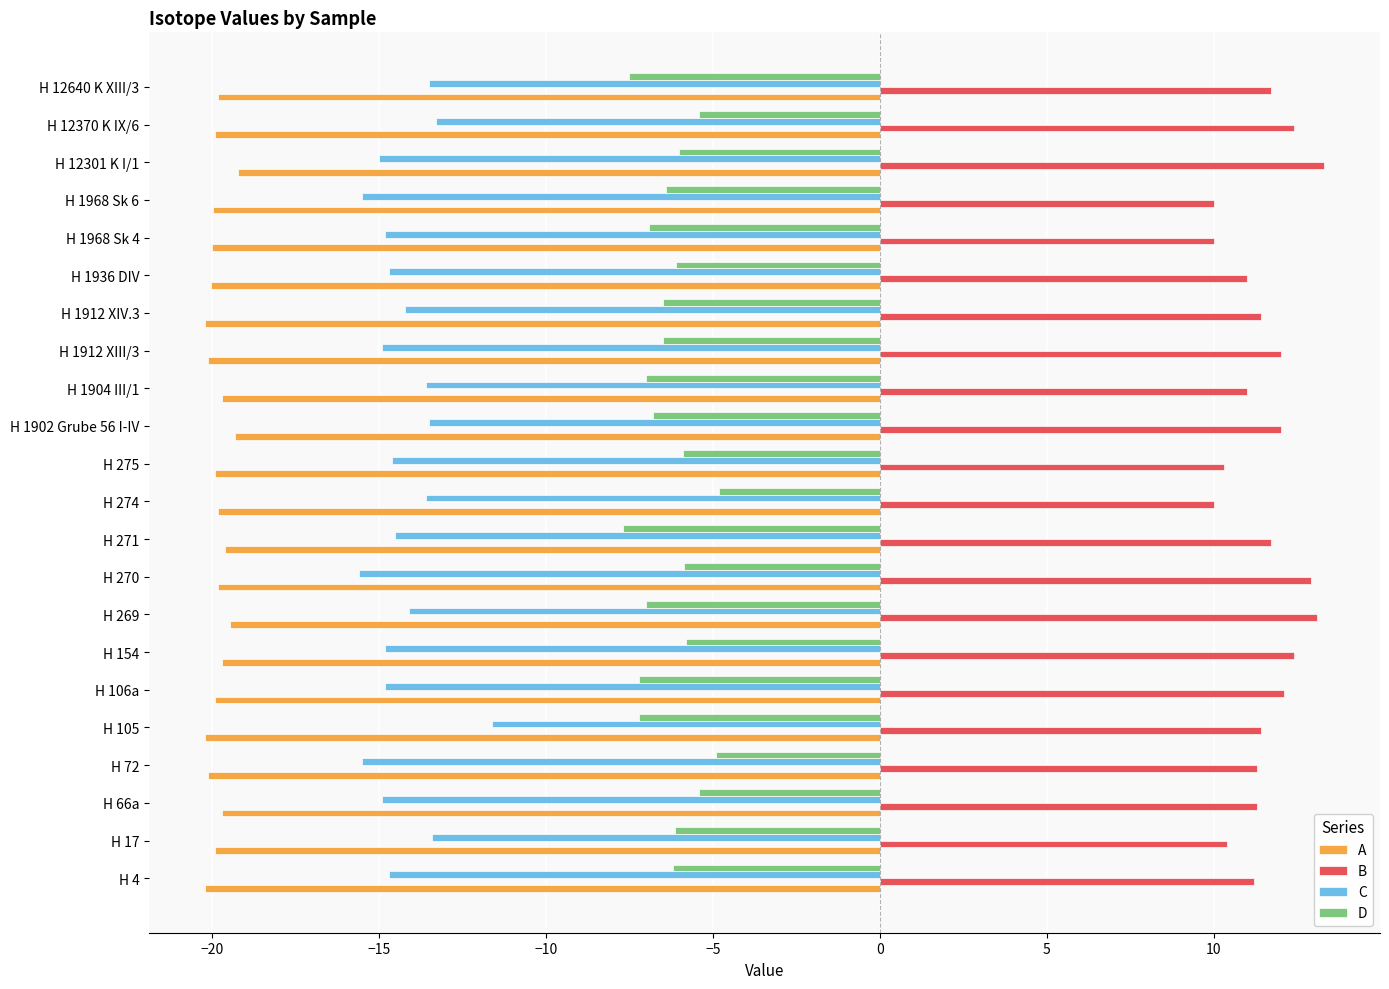

The value of C at H 4 is -8.1. True or false?

False